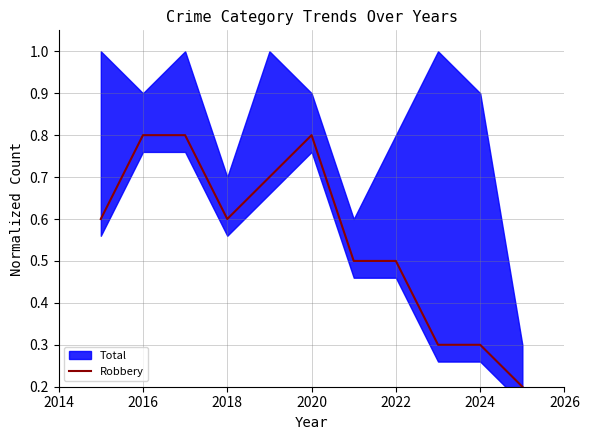

The Robbery series shows 0.3 at 2024. True or false?

True